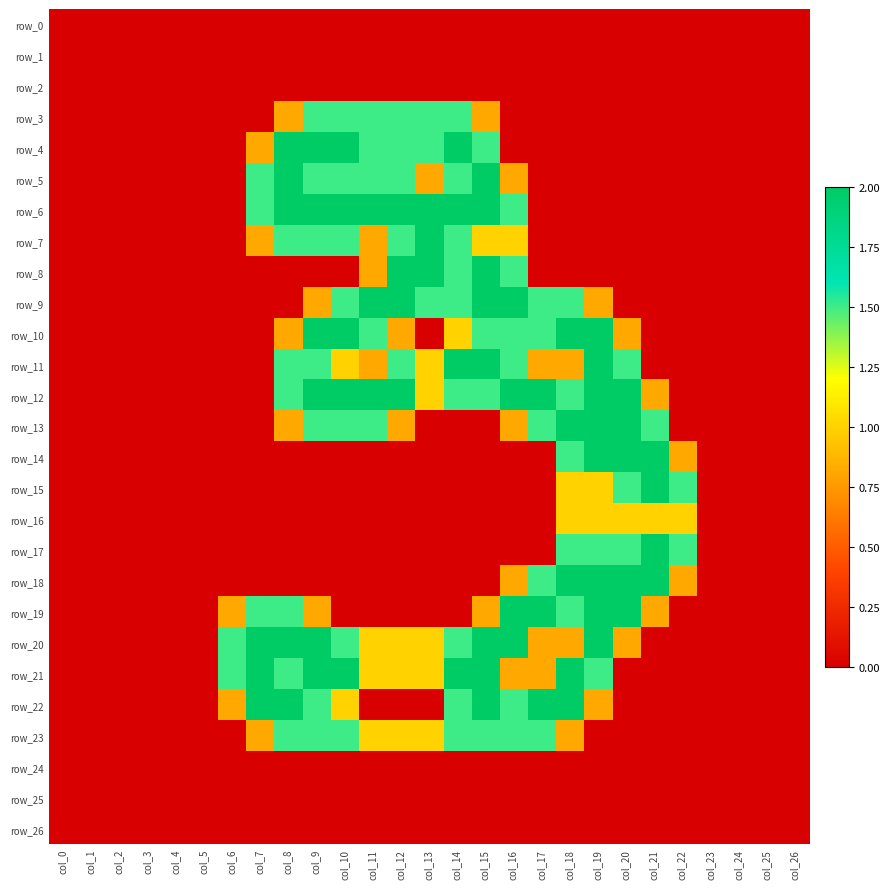

At col_23, list the series in order from largest to smallest.

row_0, row_1, row_2, row_3, row_4, row_5, row_6, row_7, row_8, row_9, row_10, row_11, row_12, row_13, row_14, row_15, row_16, row_17, row_18, row_19, row_20, row_21, row_22, row_23, row_24, row_25, row_26